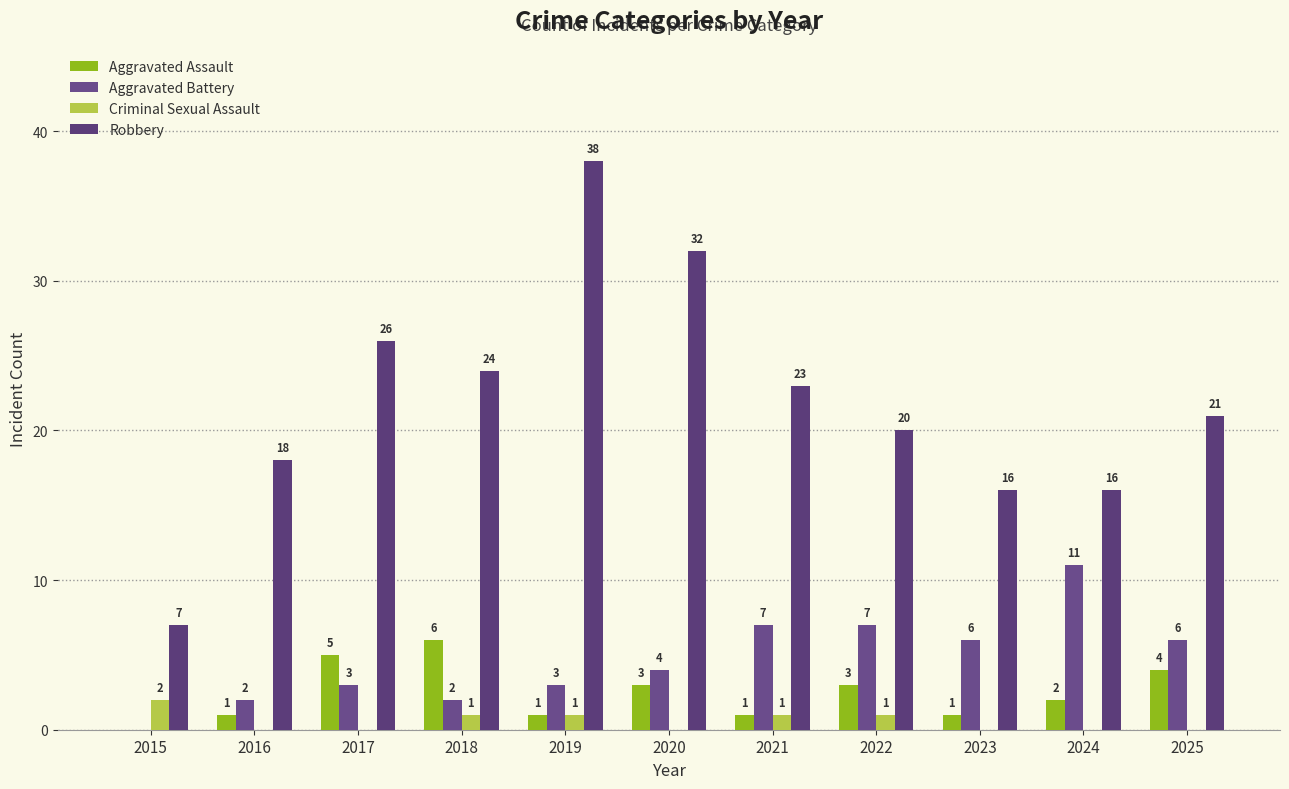

The Aggravated Assault series shows 10 at 2018. True or false?

False